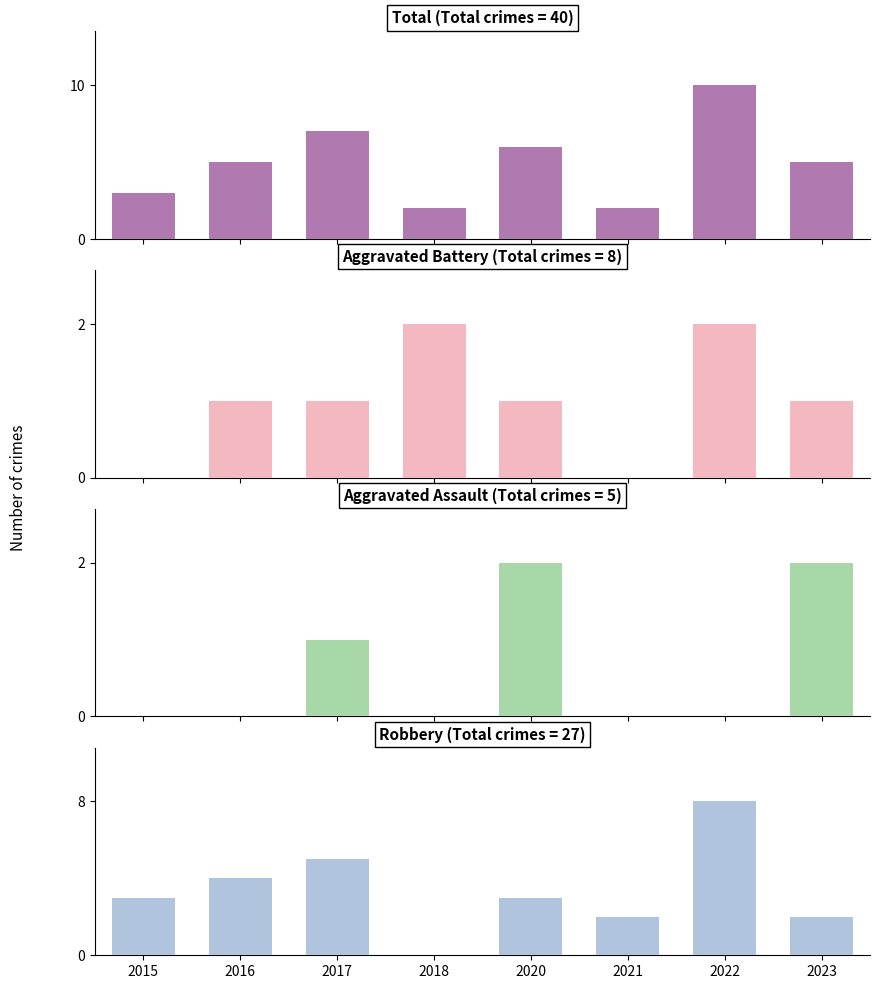

Reading left to right, list all the values displayed in this chart.

Total: 2015=3	2016=5	2017=7	2018=2	2020=6	2021=2	2022=10	2023=5
Aggravated Battery: 2015=0	2016=1	2017=1	2018=2	2020=1	2021=0	2022=2	2023=1
Aggravated Assault: 2015=0	2016=0	2017=1	2018=0	2020=2	2021=0	2022=0	2023=2
Robbery: 2015=3	2016=4	2017=5	2018=0	2020=3	2021=2	2022=8	2023=2